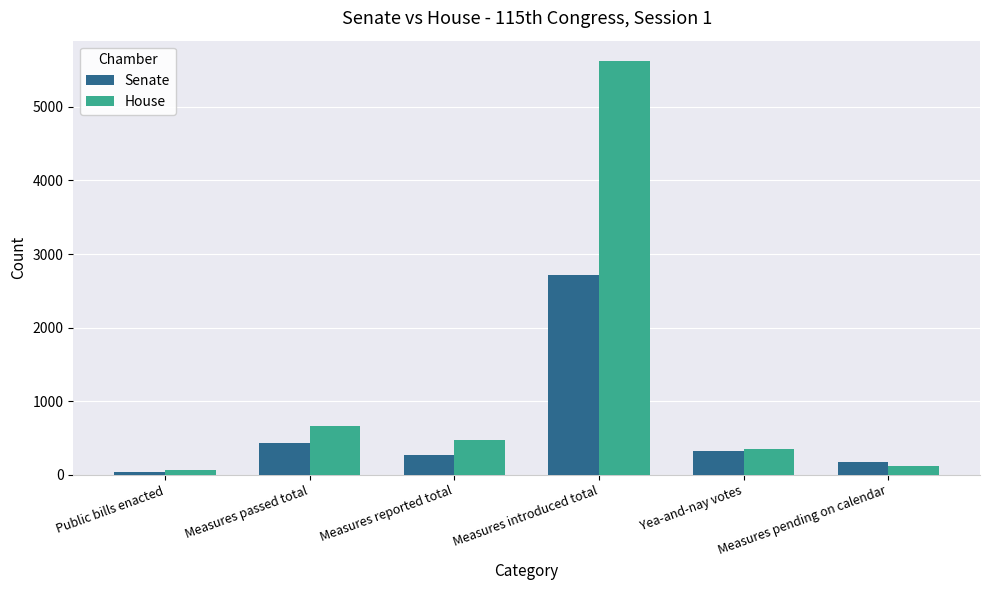

How many data points in Senate are less than 325?

3